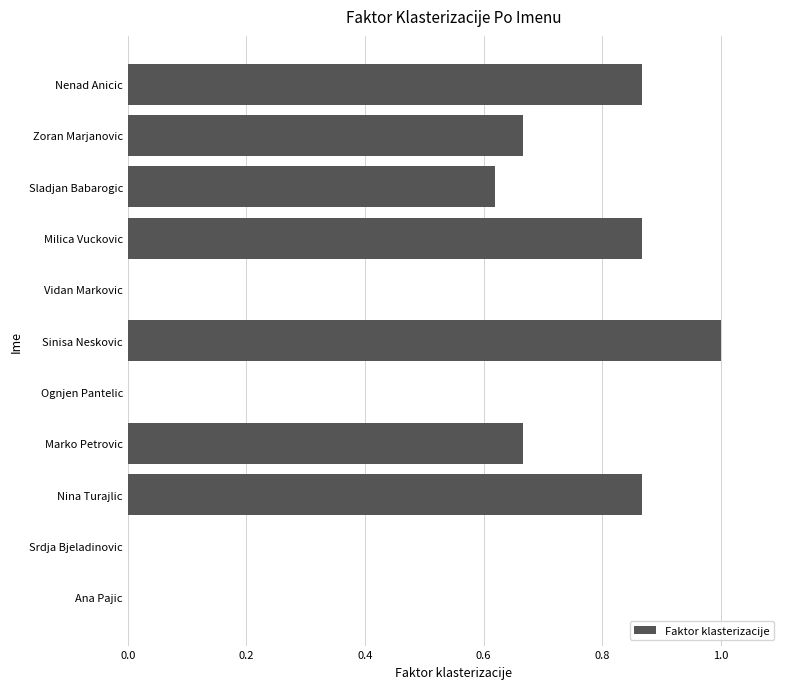

Which has a higher value, Marko Petrovic or Sladjan Babarogic?

Marko Petrovic